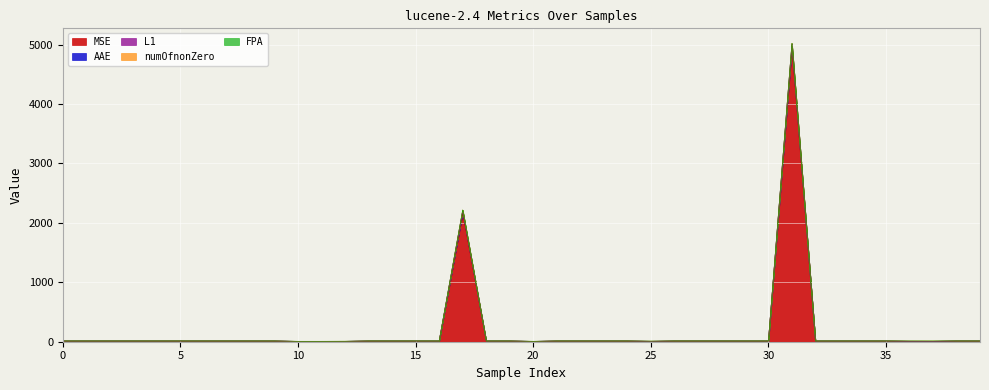

What is the value of the MSE point at the 28th from the left?

12.3